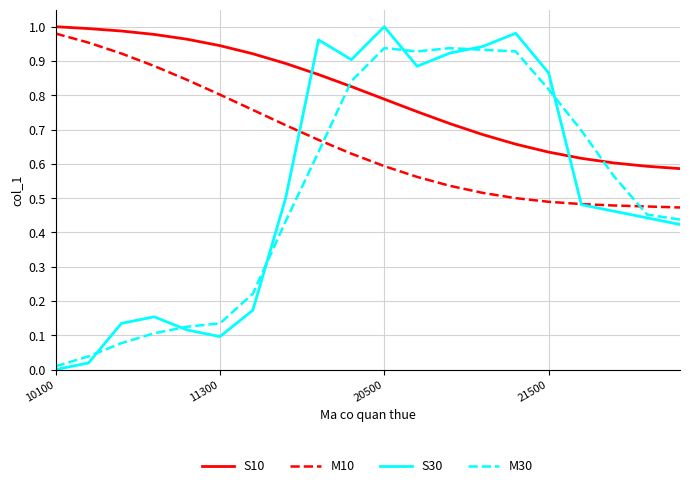

Which series has the widest spread of values?

S30